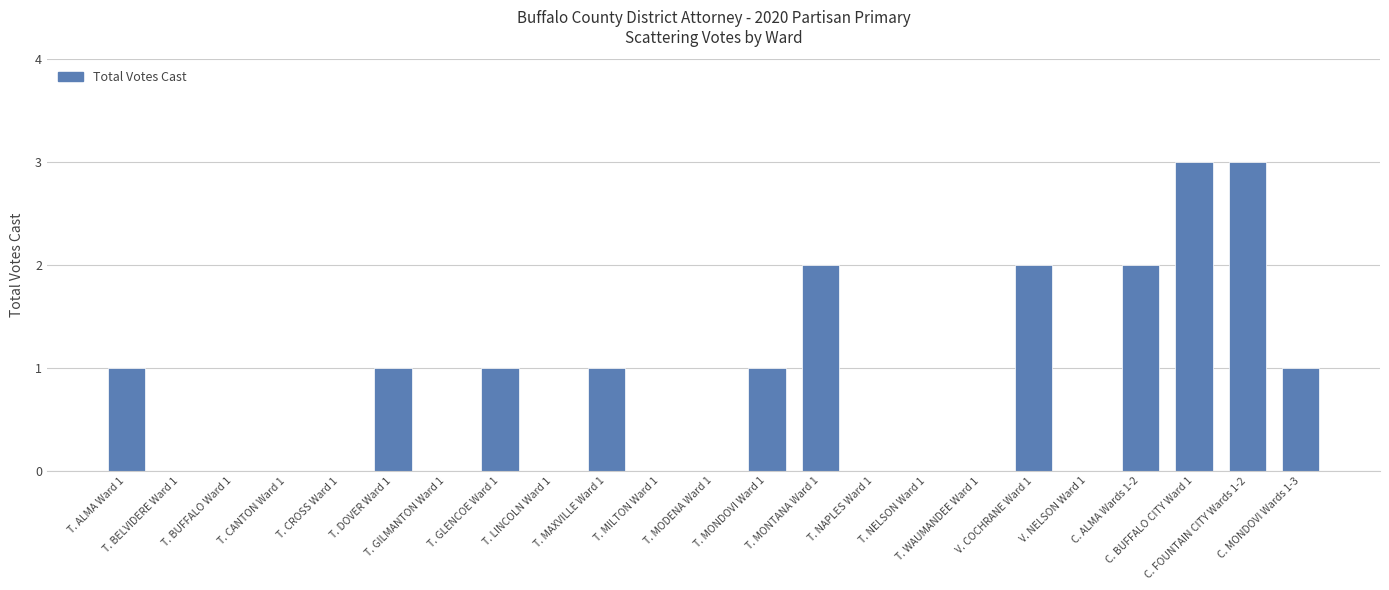

What is the sum of the values at V. COCHRANE Ward 1 and T. NELSON Ward 1?

2